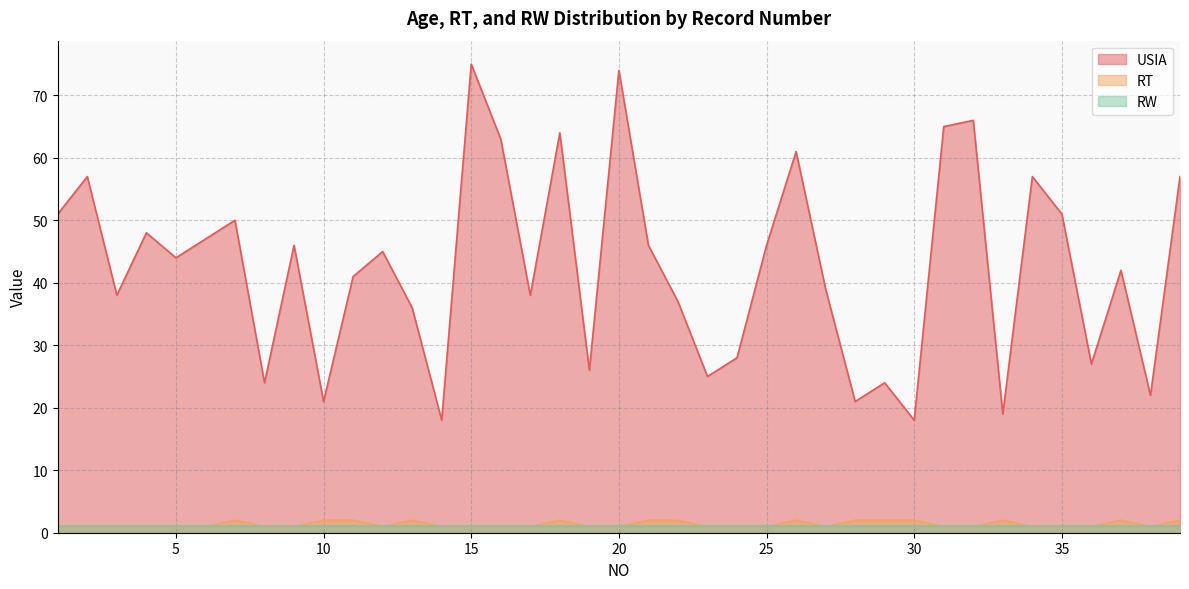

Where is the first local minimum for USIA?

3